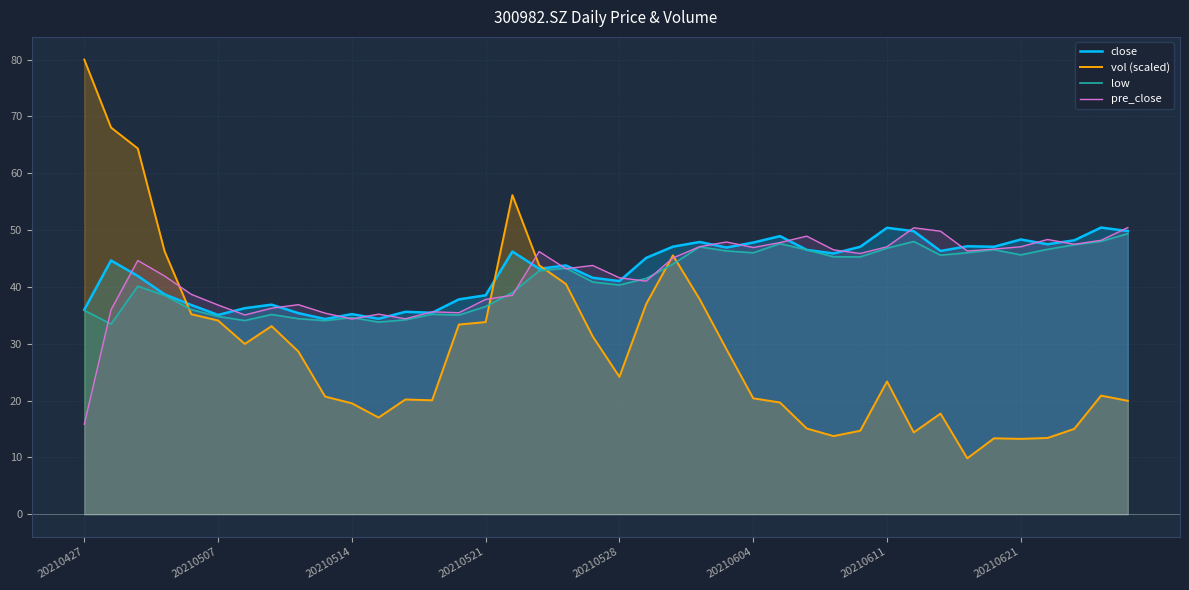

What is the highest value of the pre_close series?

50.4